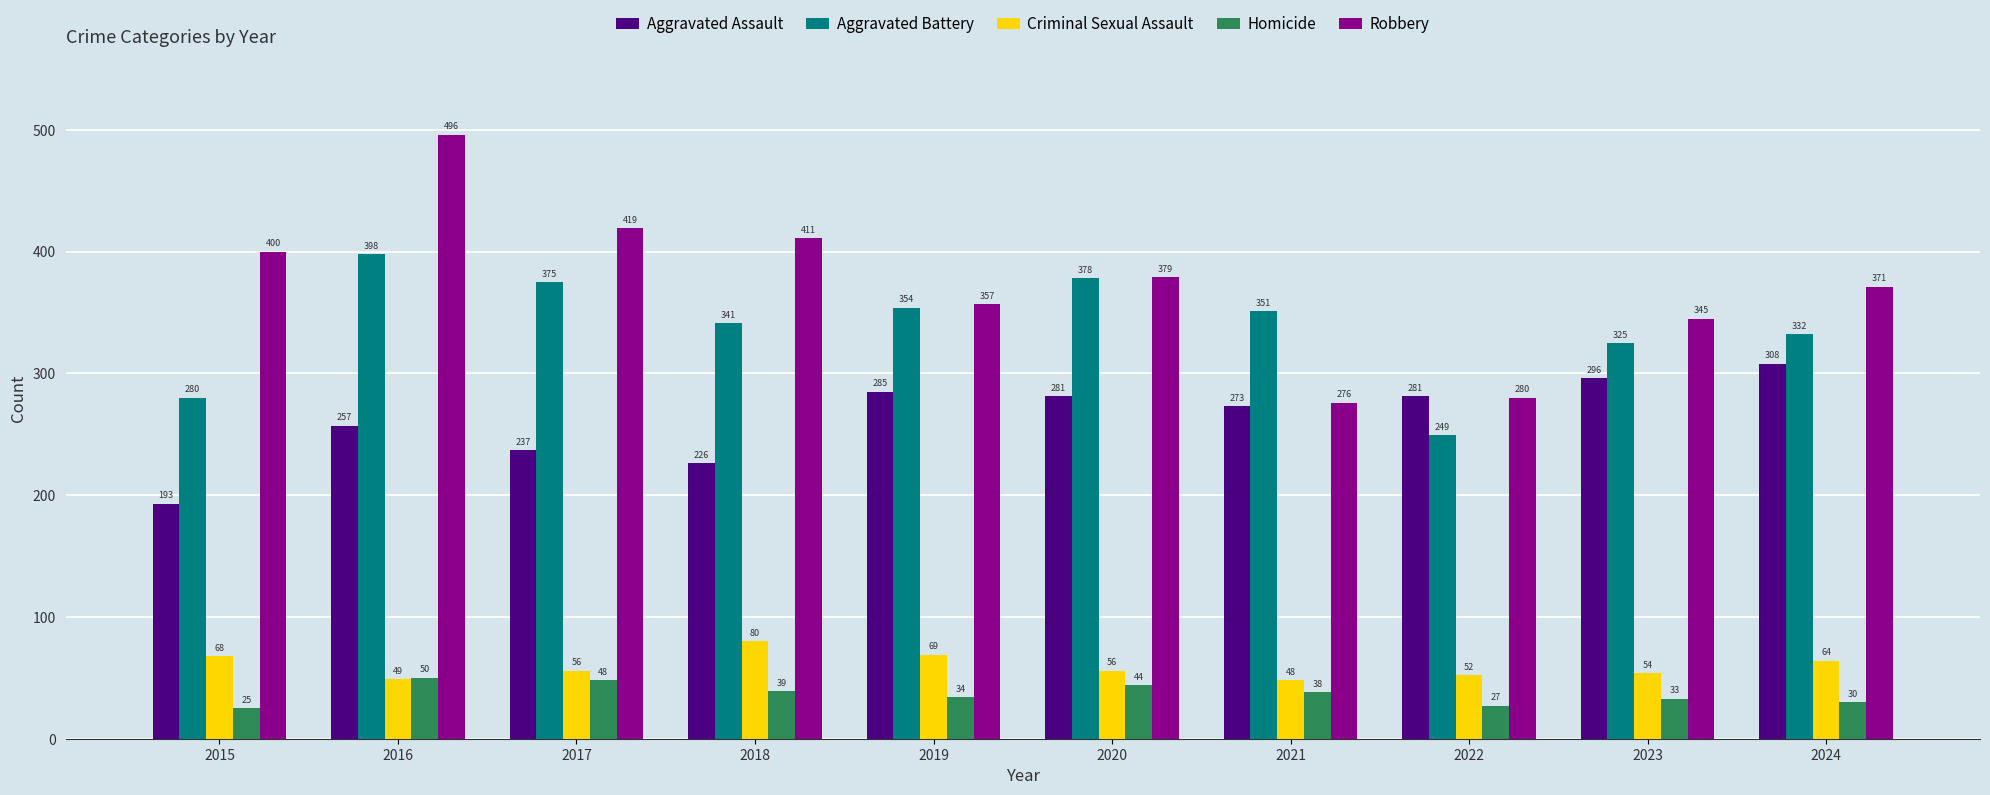

At which category is the sum across all series the highest?

2016